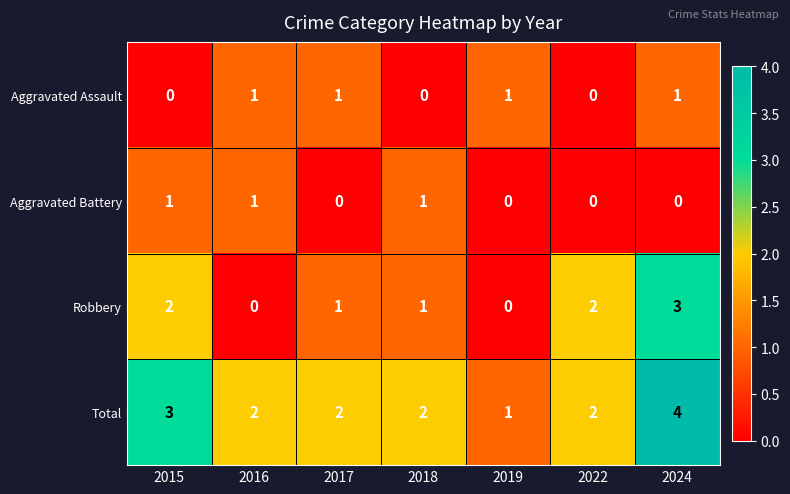

What is the sum of all Aggravated Battery values?

3